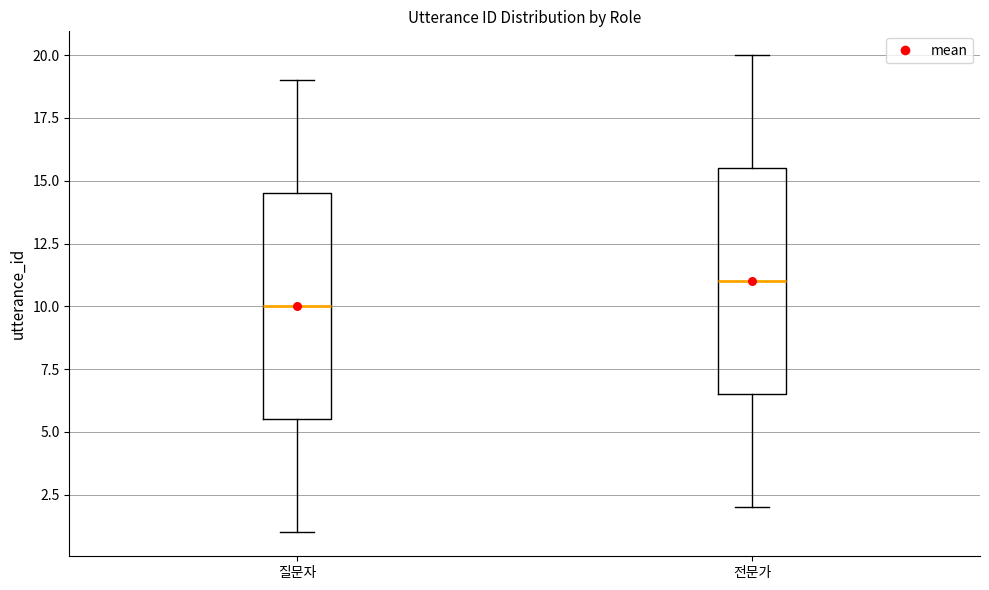

Reading left to right, transcribe this box plot: for each box, give where its median line is, the range the box spans, and where its two whiskers end, as read against the y-axis. The values are not printed on the chart, so give them approximately, as read against the axis.

질문자: median 10.0, box 5.5 to 14.5, whiskers 1.0 to 19.0
전문가: median 11.0, box 6.5 to 15.5, whiskers 2.0 to 20.0